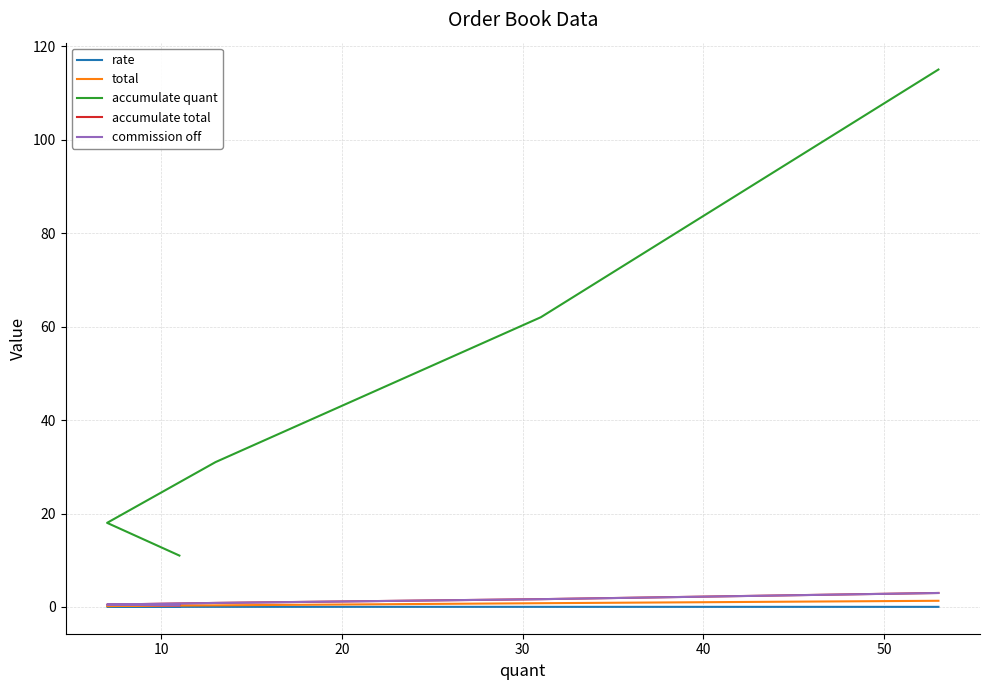

Rank the series at 20 from lowest to highest value.

rate, total, commission off, accumulate total, accumulate quant